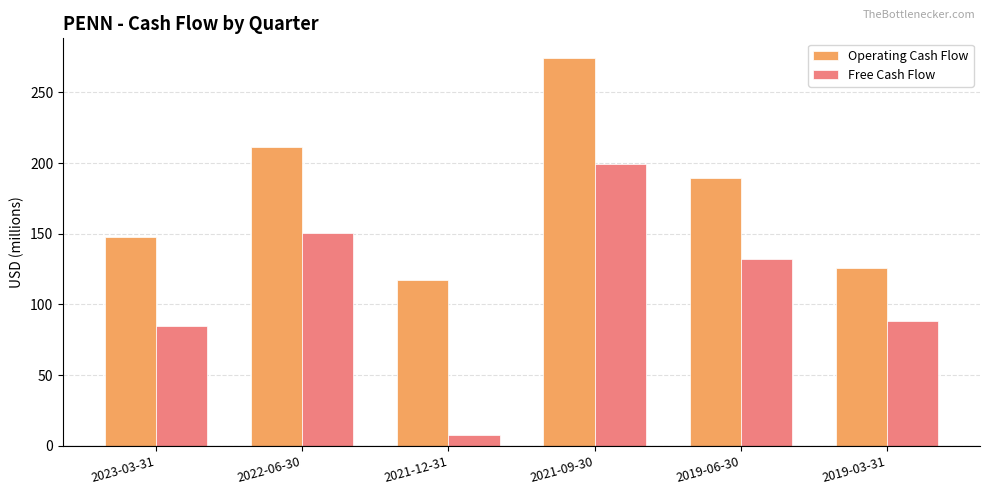

Which series changed the most between 2021-12-31 and 2019-03-31?

Free Cash Flow